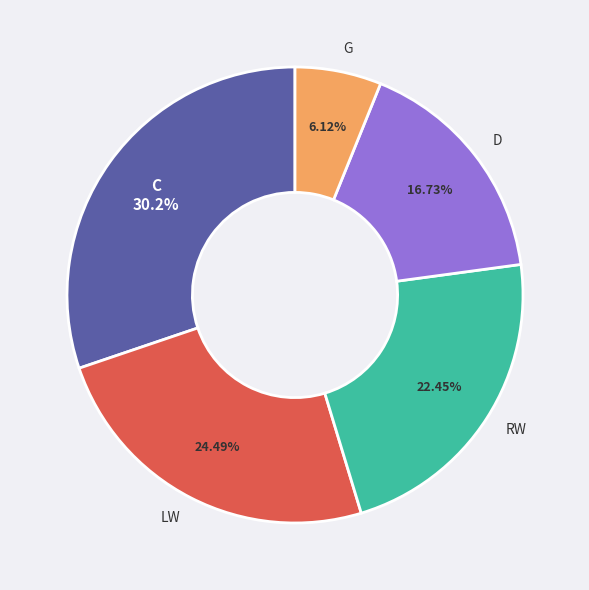

Is LW the majority of the pie?

No